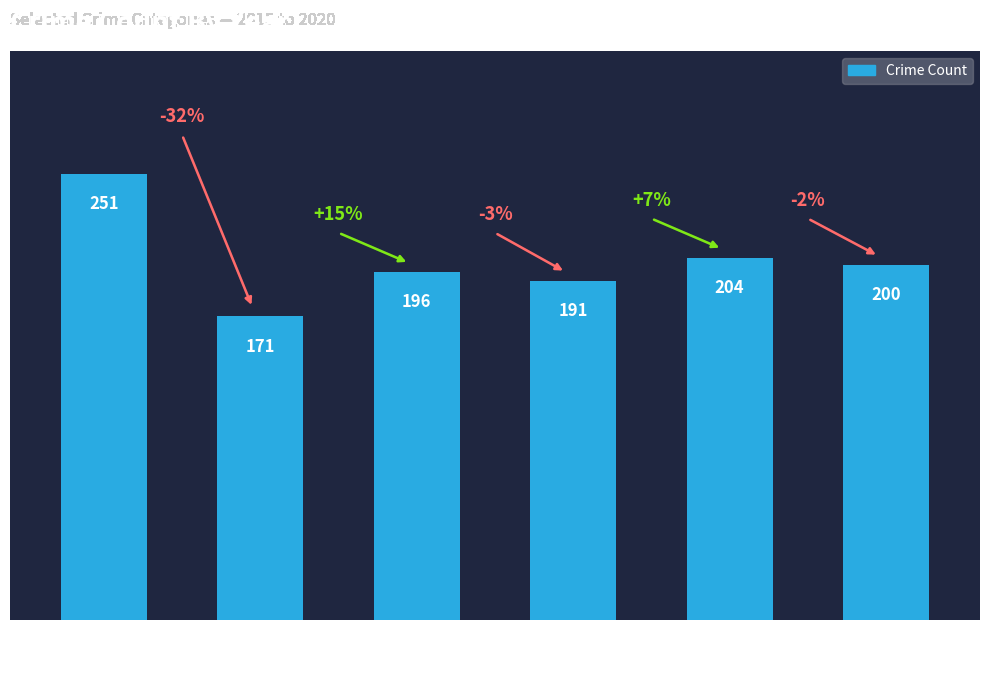

List the labels in order of value, smallest first.

2016, 2018, 2017, 2020, 2019, 2015